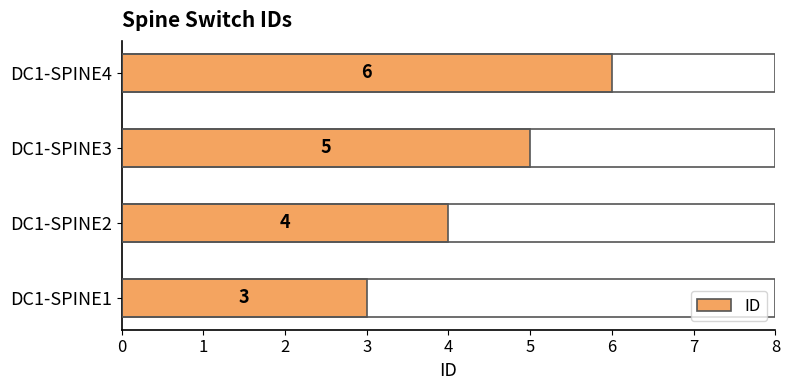

Rank the categories by value from highest to lowest.

DC1-SPINE4, DC1-SPINE3, DC1-SPINE2, DC1-SPINE1